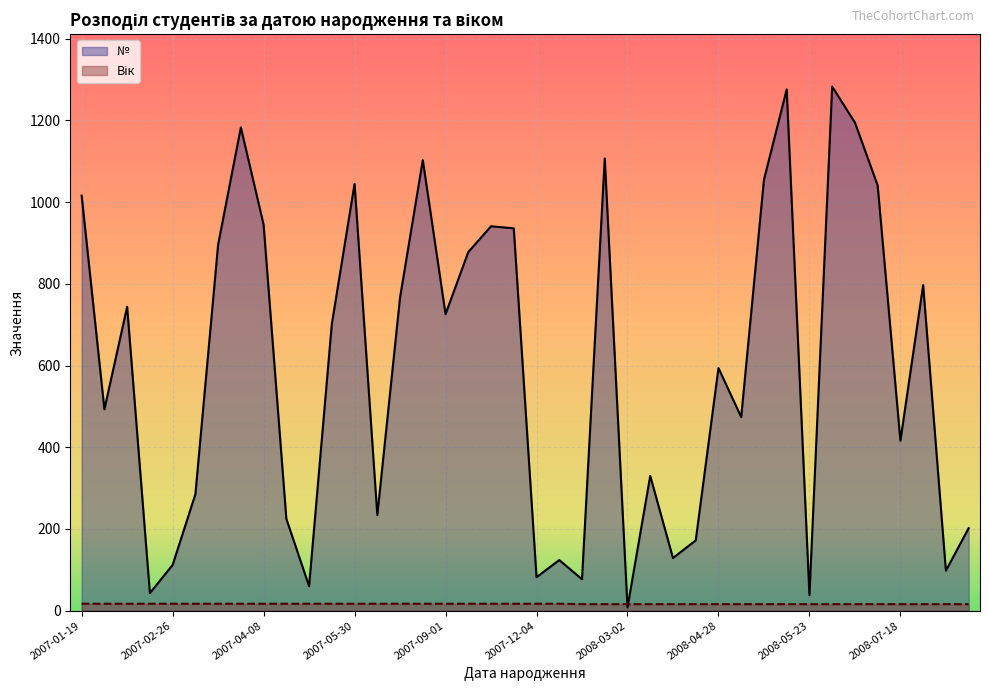

True or false: Кількість (№) has a value of 2 at 2008-03-02.

False